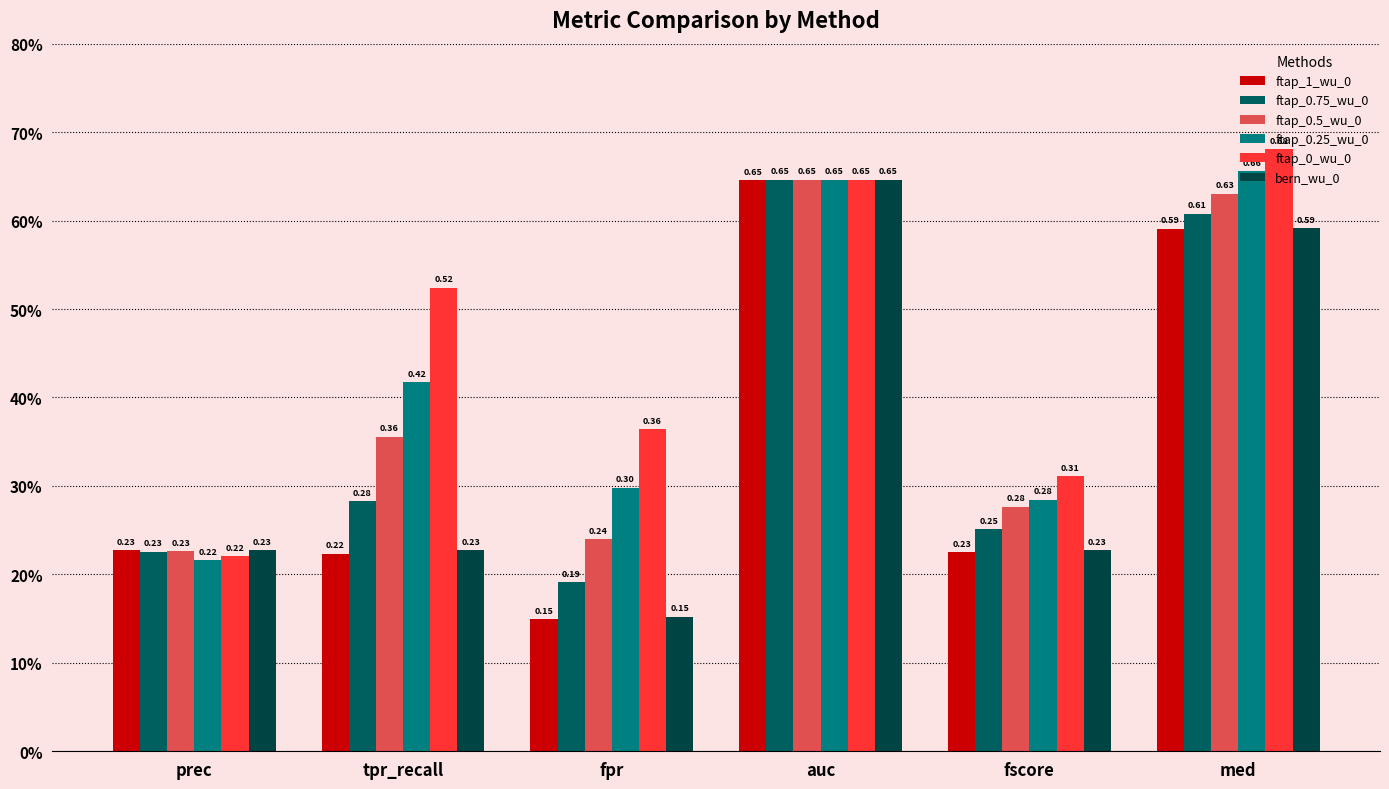

Between auc and med, which series saw the biggest shift?

ftap_1_wu_0